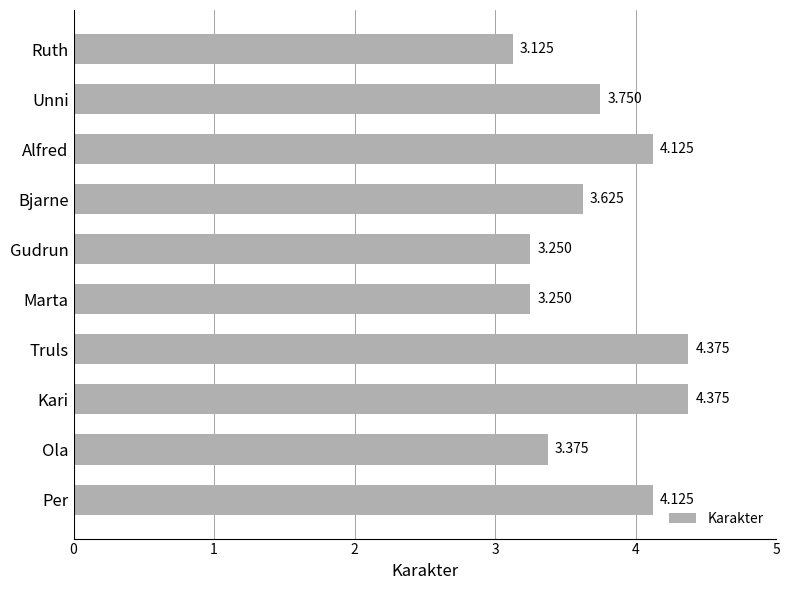

What is the average value?

3.7